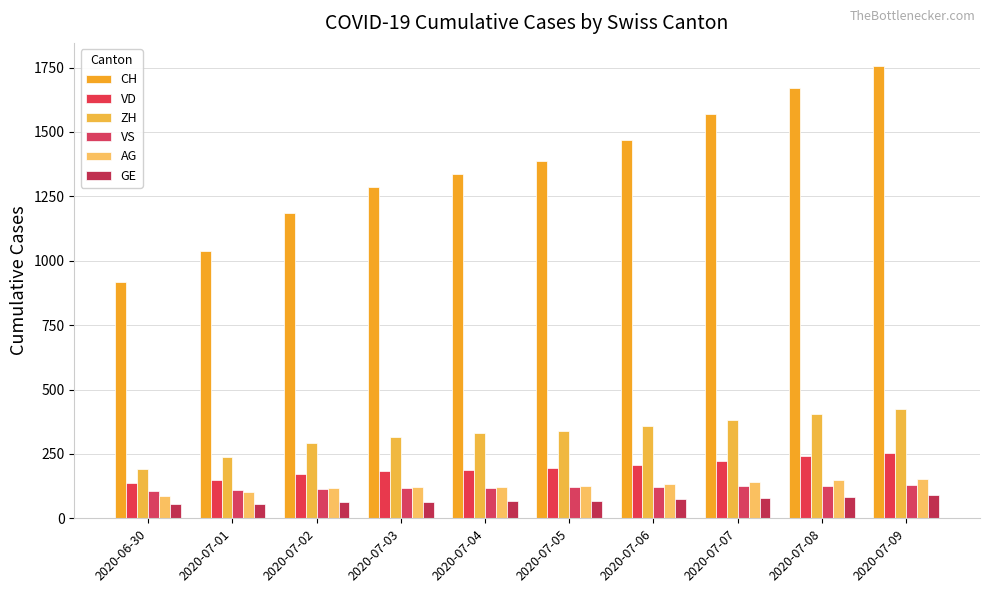

Read the CH value at 2020-07-04.

1335